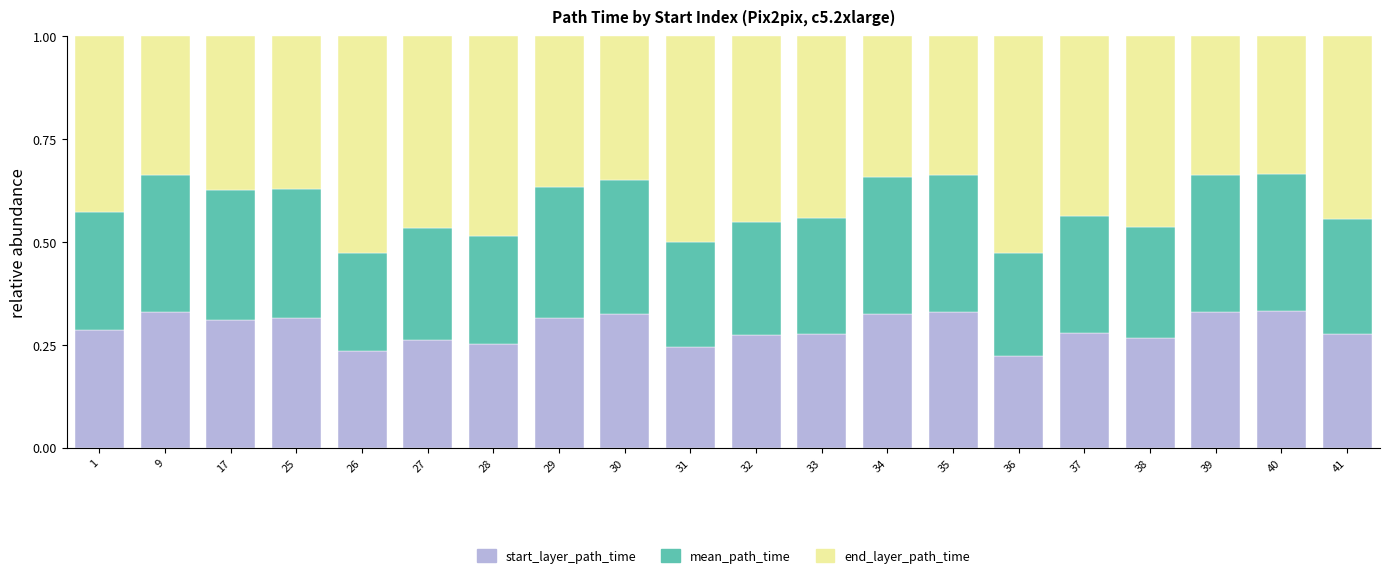

What is the total value across all series at 32?

1.0